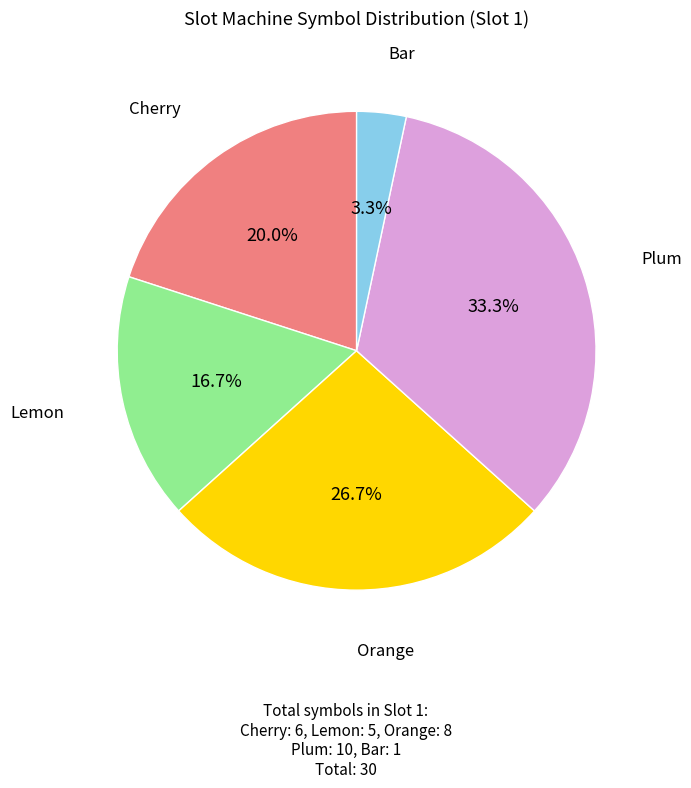

Is there a majority slice in this chart?

No